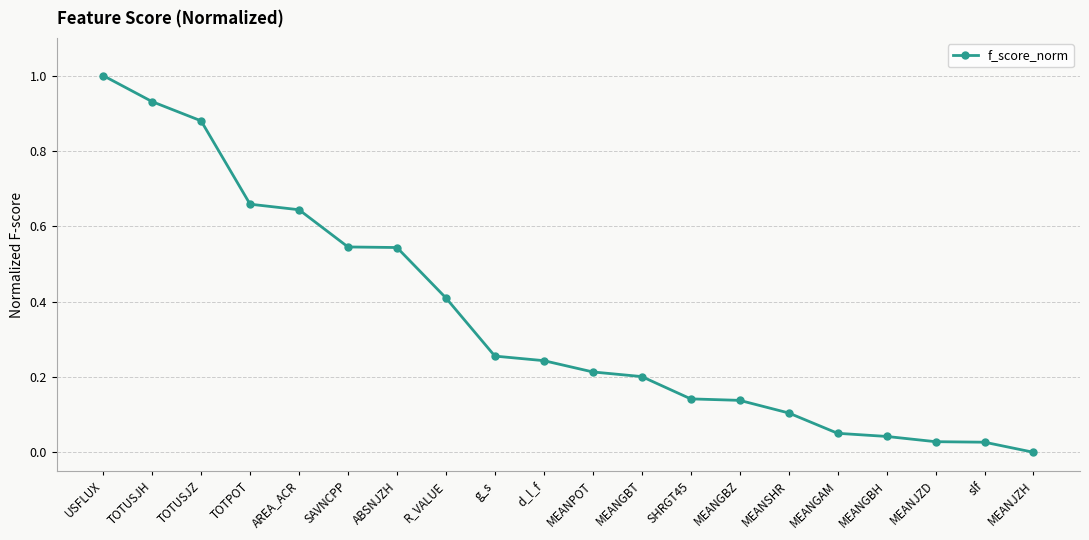

What is the change in value from TOTPOT to MEANPOT?

-0.4